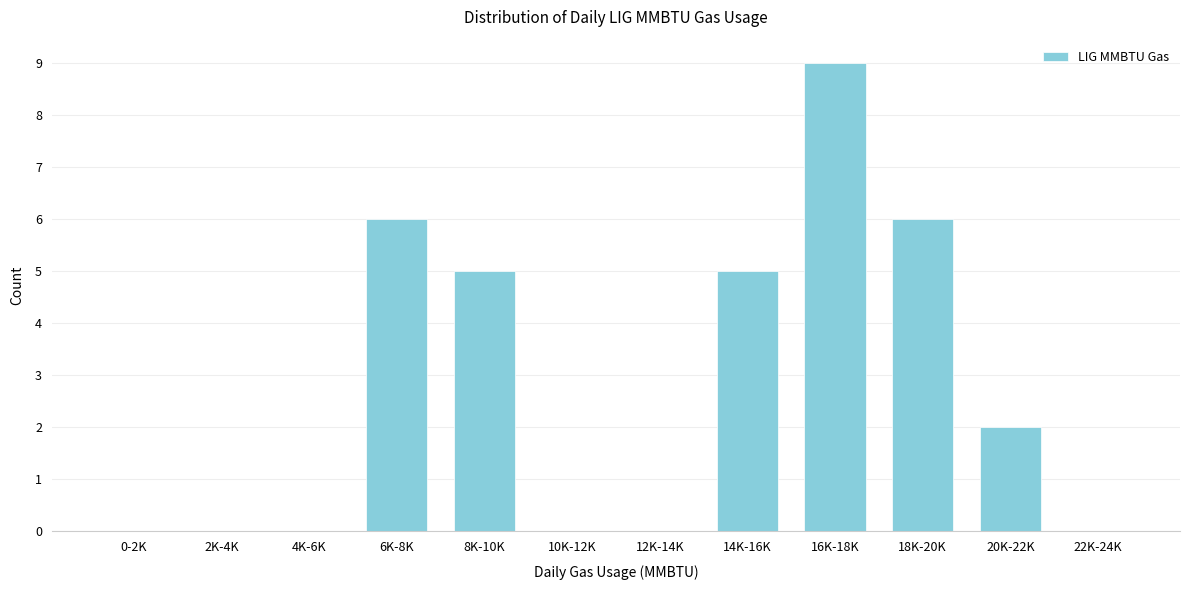

Reading left to right, transcribe all the data shown in this chart.

0-2K=0	2K-4K=0	4K-6K=0	6K-8K=6	8K-10K=5	10K-12K=0	12K-14K=0	14K-16K=5	16K-18K=9	18K-20K=6	20K-22K=2	22K-24K=0